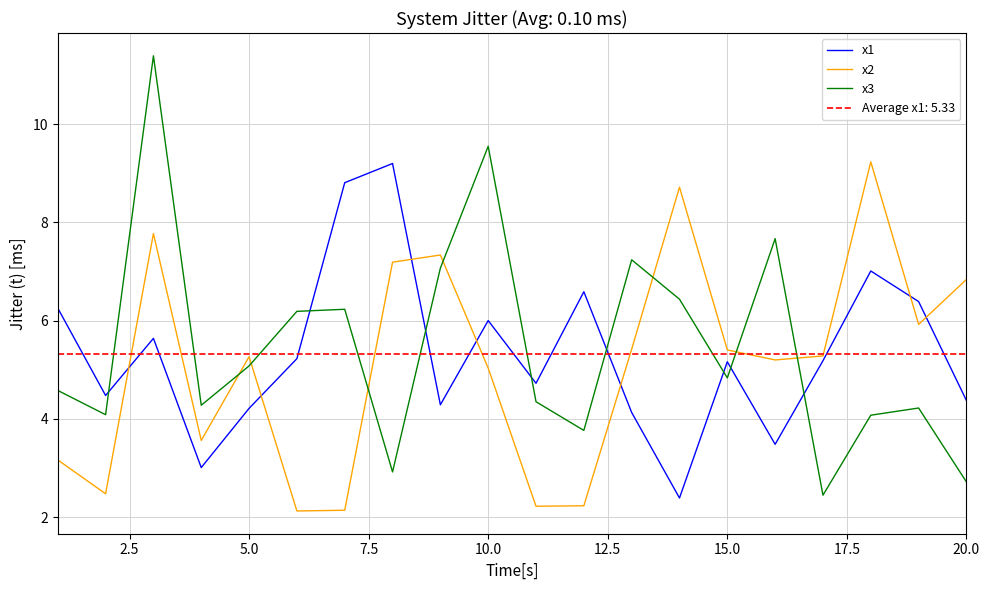

At which label is x2 closest to 5?

10.0